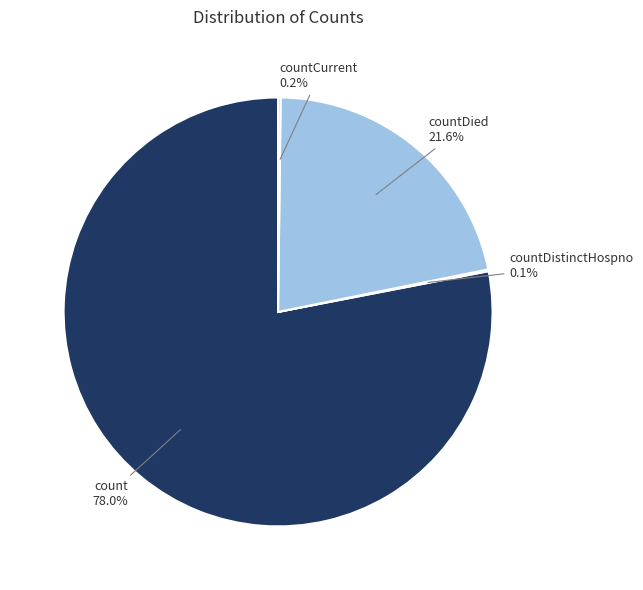

To the nearest percent, what is the average slice percentage?

25%